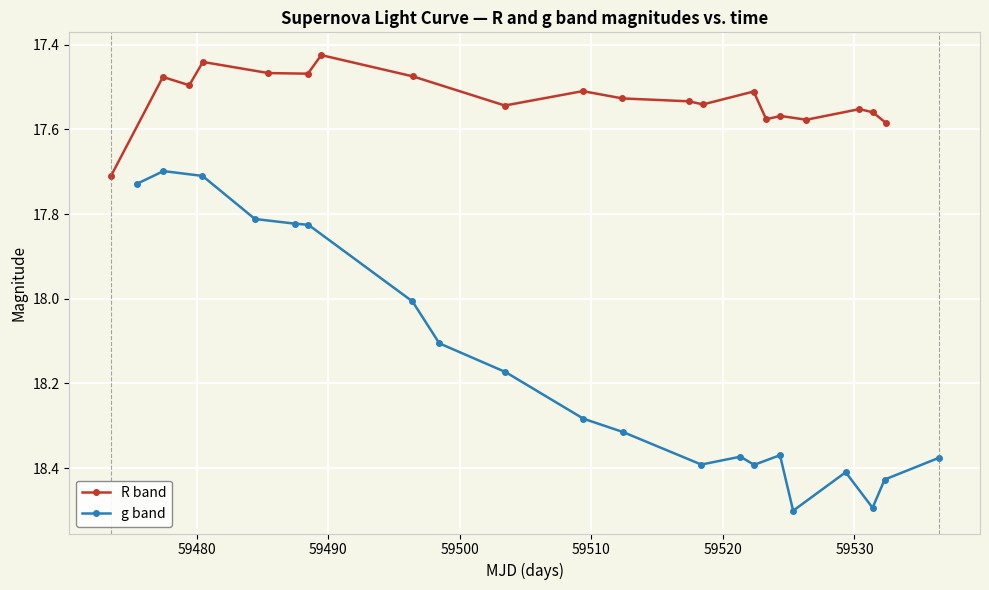

What is the highest value of the R band series?

17.7